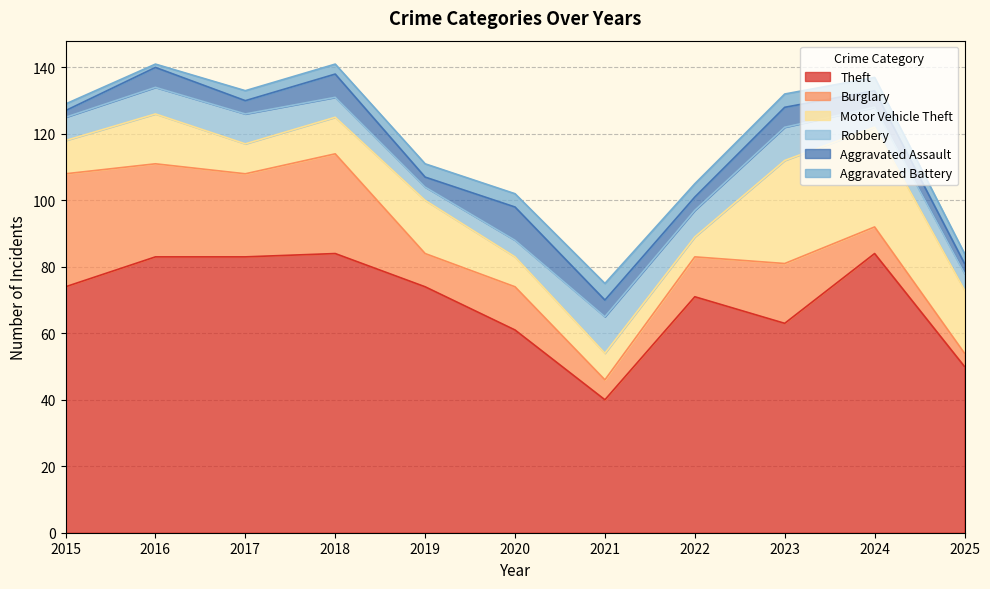

Reading left to right, what are all the values shown in this chart?

Theft: 74	83	83	84	74	61	40	71	63	84	50
Burglary: 34	28	25	30	10	13	6	12	18	8	4
Motor Vehicle Theft: 10	15	9	11	16	9	8	6	31	30	19
Robbery: 7	8	9	6	4	5	11	8	10	6	5
Aggravated Assault: 2	6	4	7	3	10	5	4	6	5	3
Aggravated Battery: 2	1	3	3	4	4	5	4	4	4	3